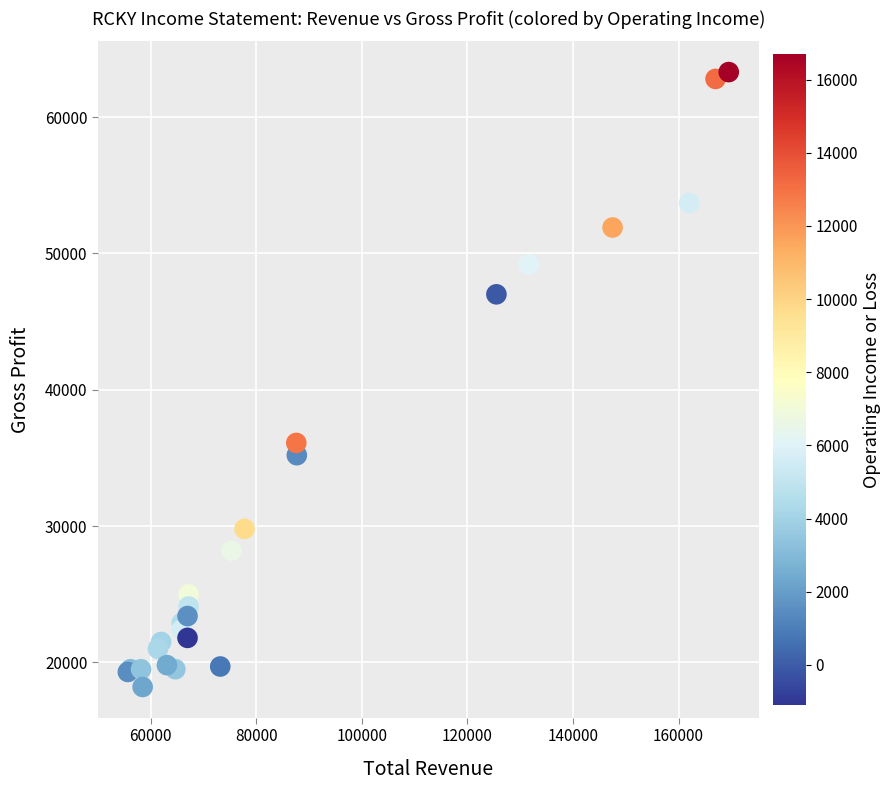

What Y value in the scatter plot is closest to 40750?

36100